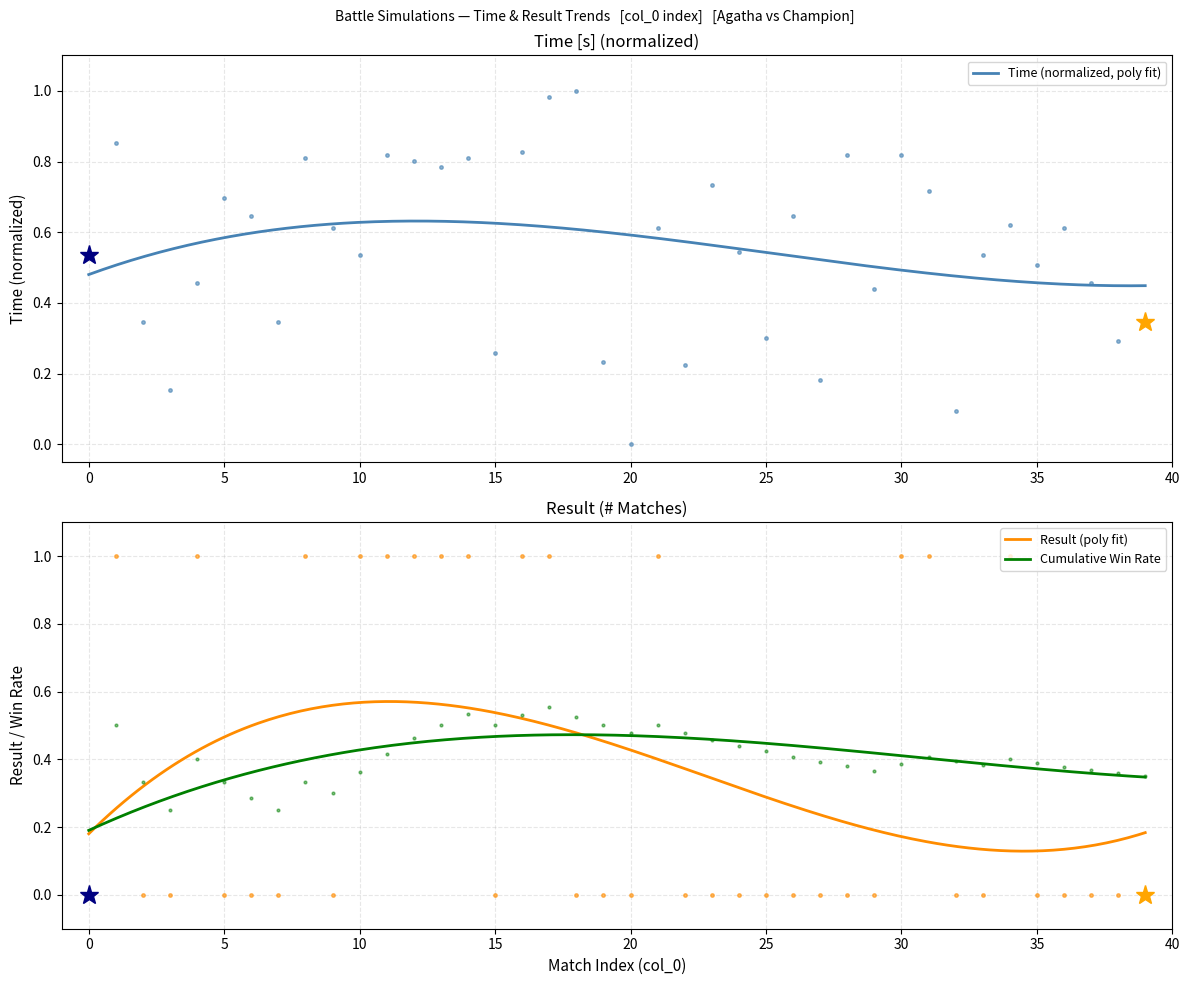

Which series has the widest spread of values?

Time